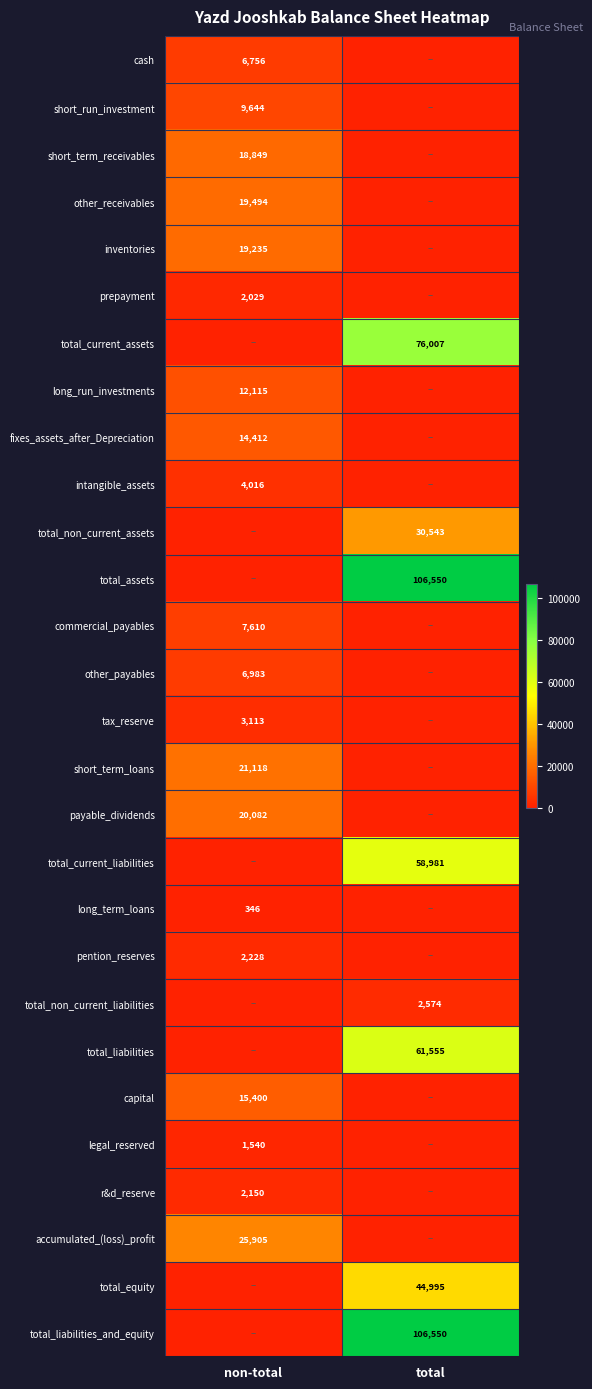

Is it true that long_term_loans equals 529 at non-total?

False